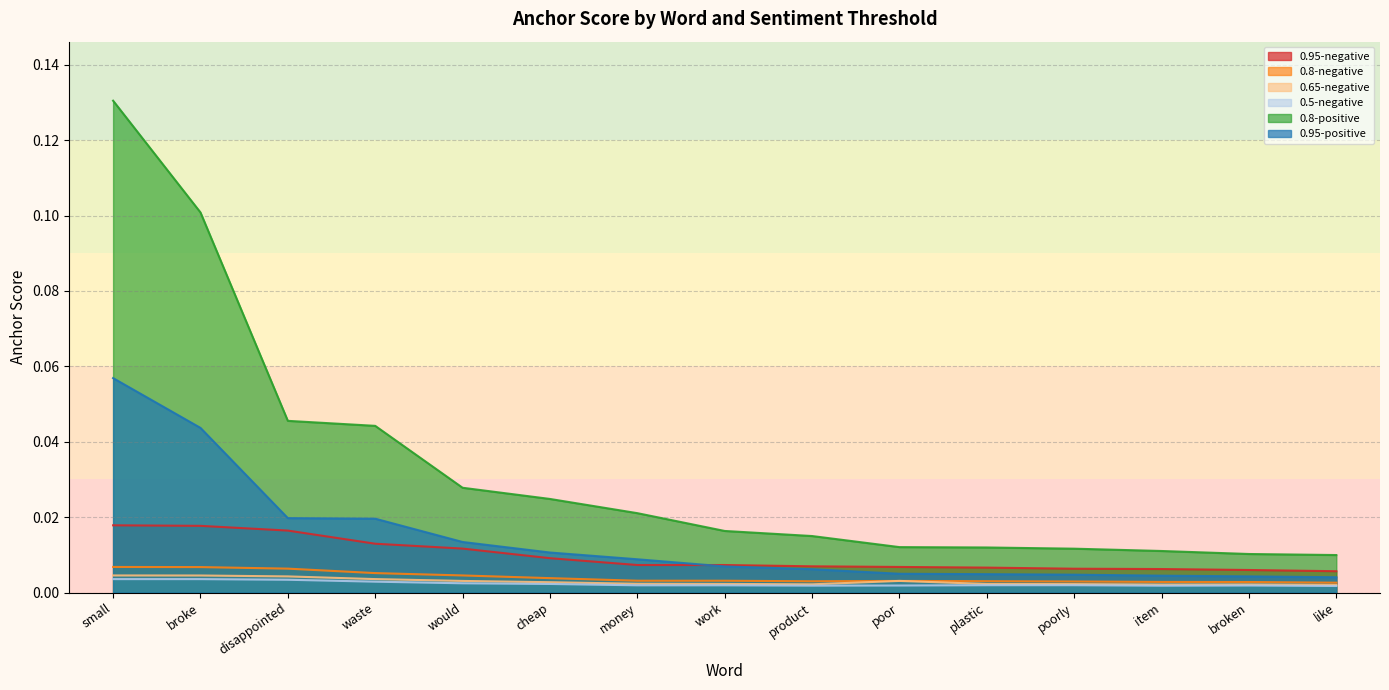

Which series changed the most between cheap and money?

0.8-positive